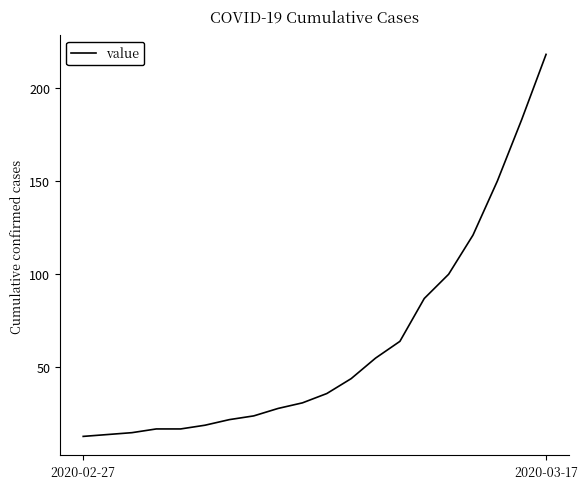

What is the difference between the maximum and minimum values?

205